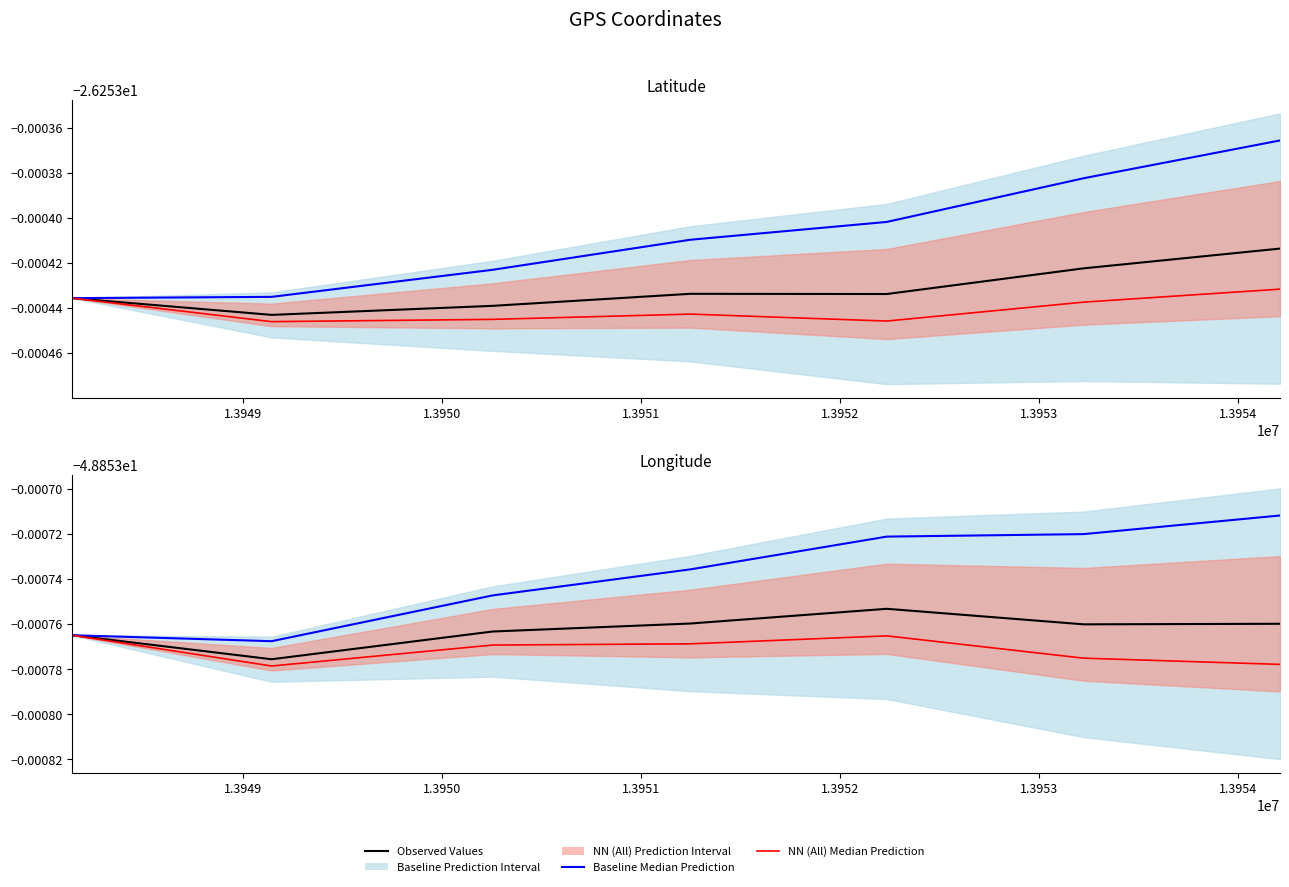

At which category does the chart reach its peak across all series?

1.3954